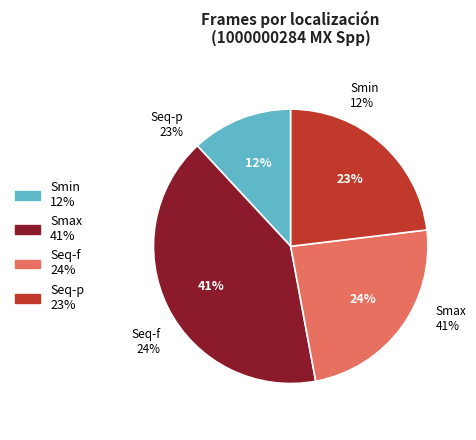

Between Smax and Seq-p, which is larger?

Smax